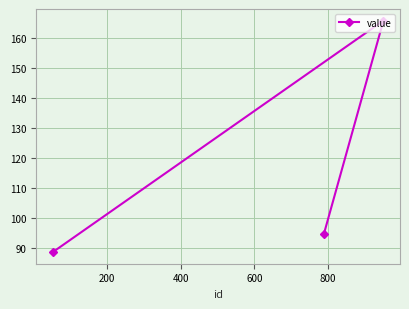

What is the difference between the maximum and minimum values?

77.1